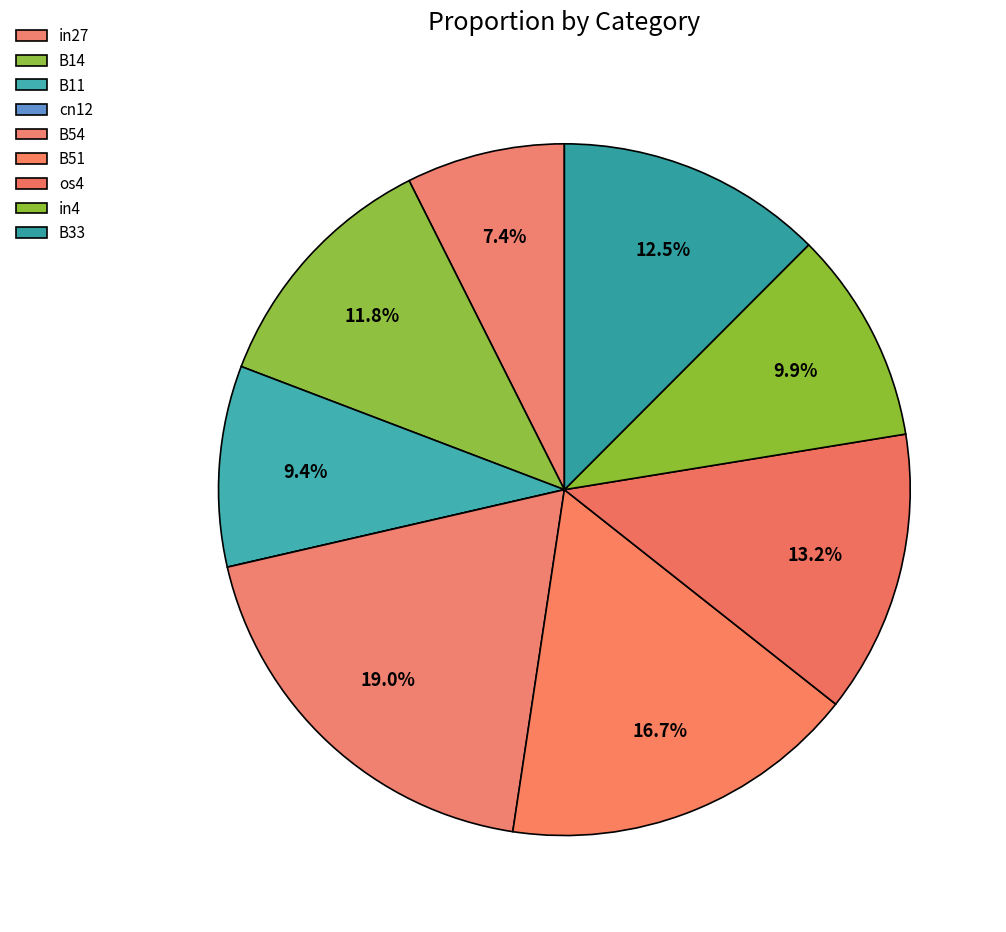

How many segments does this pie chart have?

9